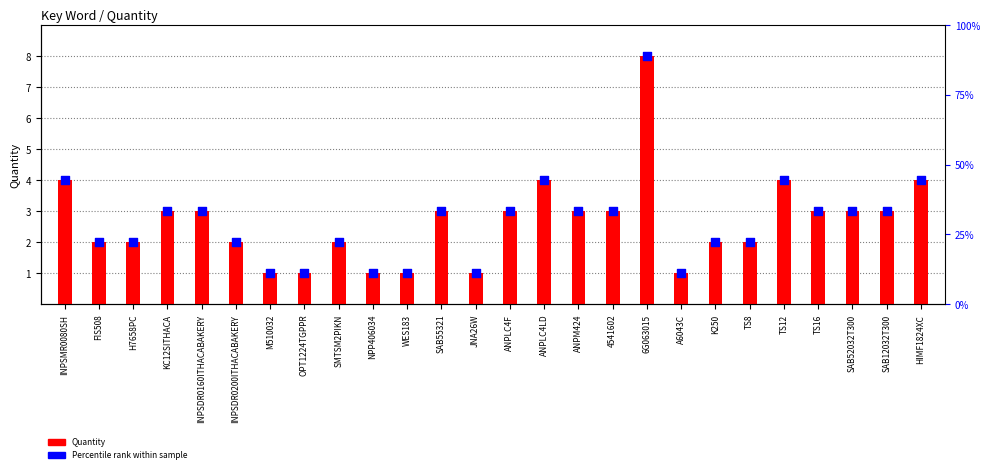

At how many categories does at least one series exceed 4?

1